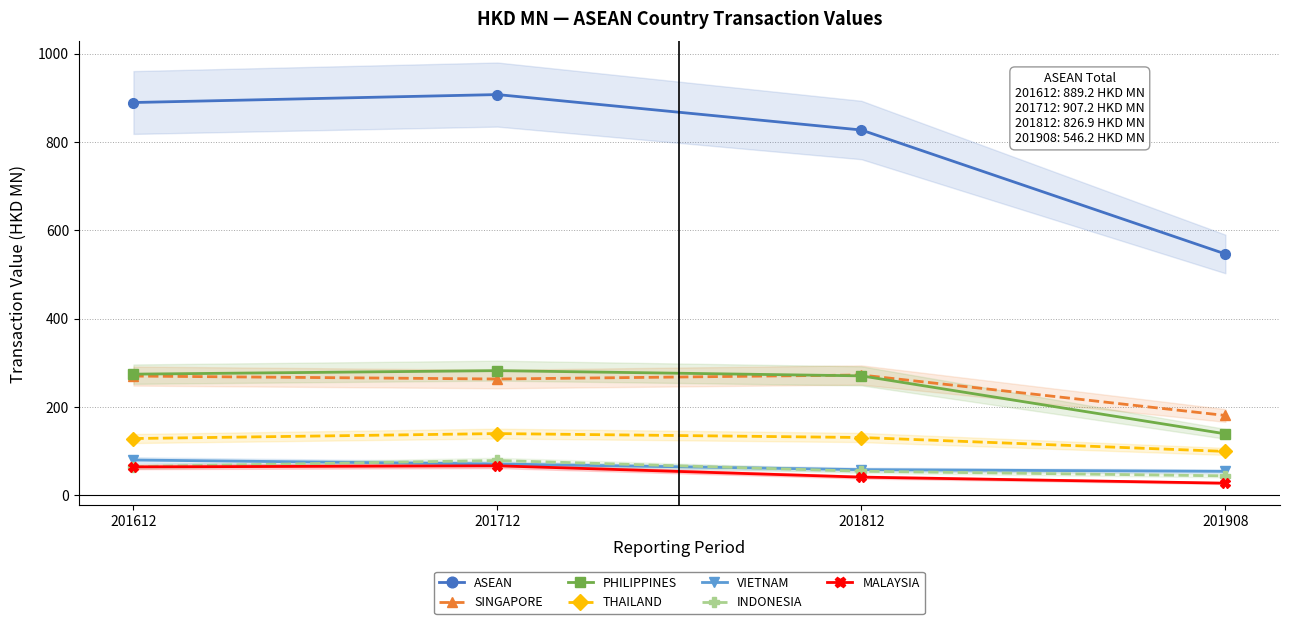

True or false: 201612 has more than 2 interior local peaks.

False